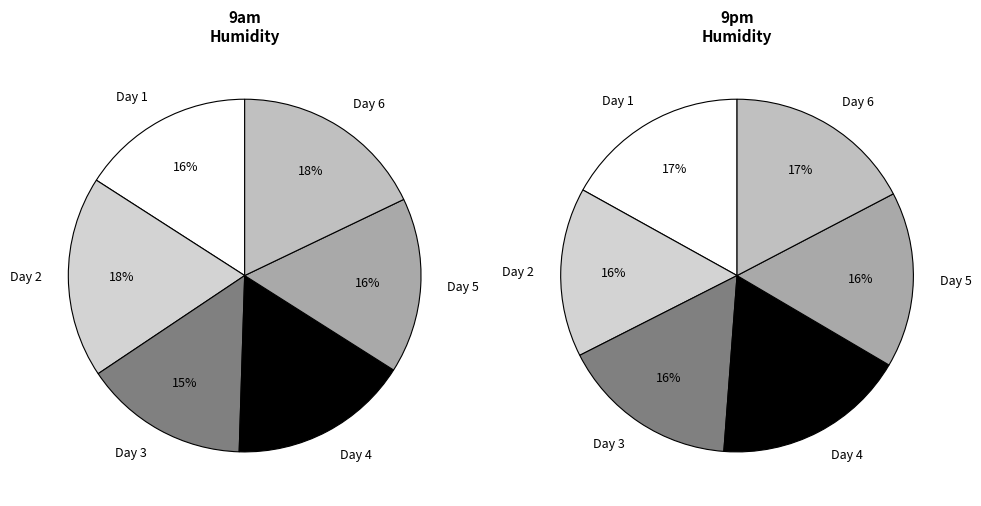

Is there a majority slice in this chart?

No